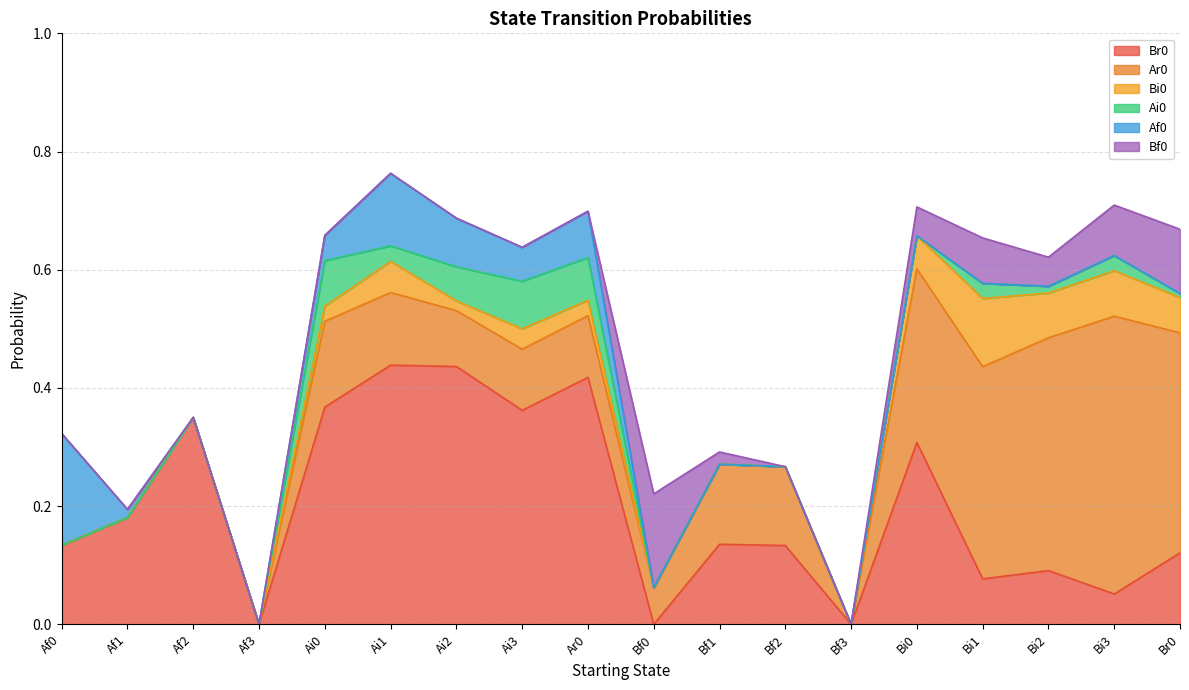

What is the total value across all series at Ar0?

0.7